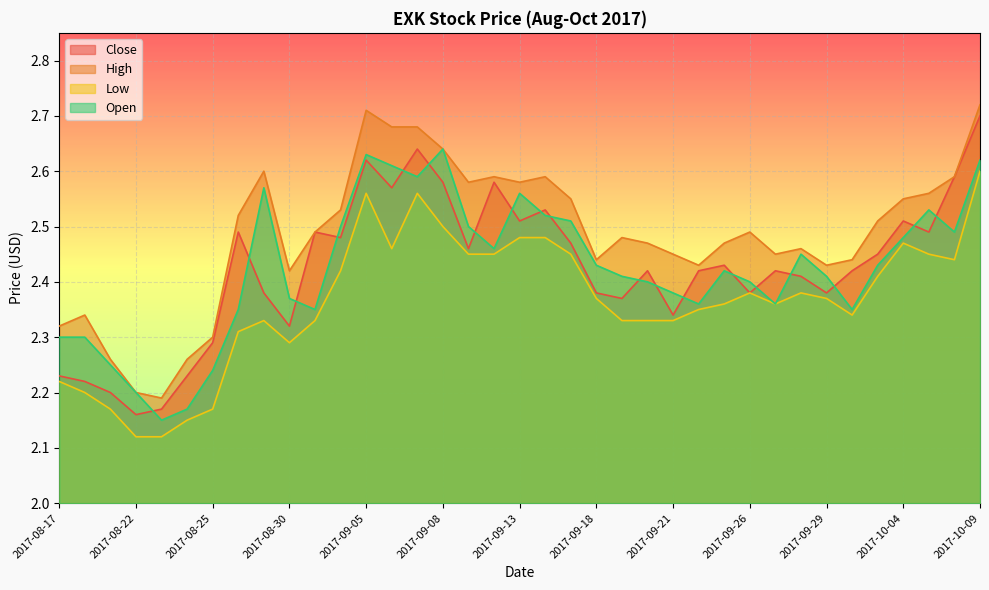

At 2017-09-14, list the series in order from smallest to largest.

Low, Open, Close, High